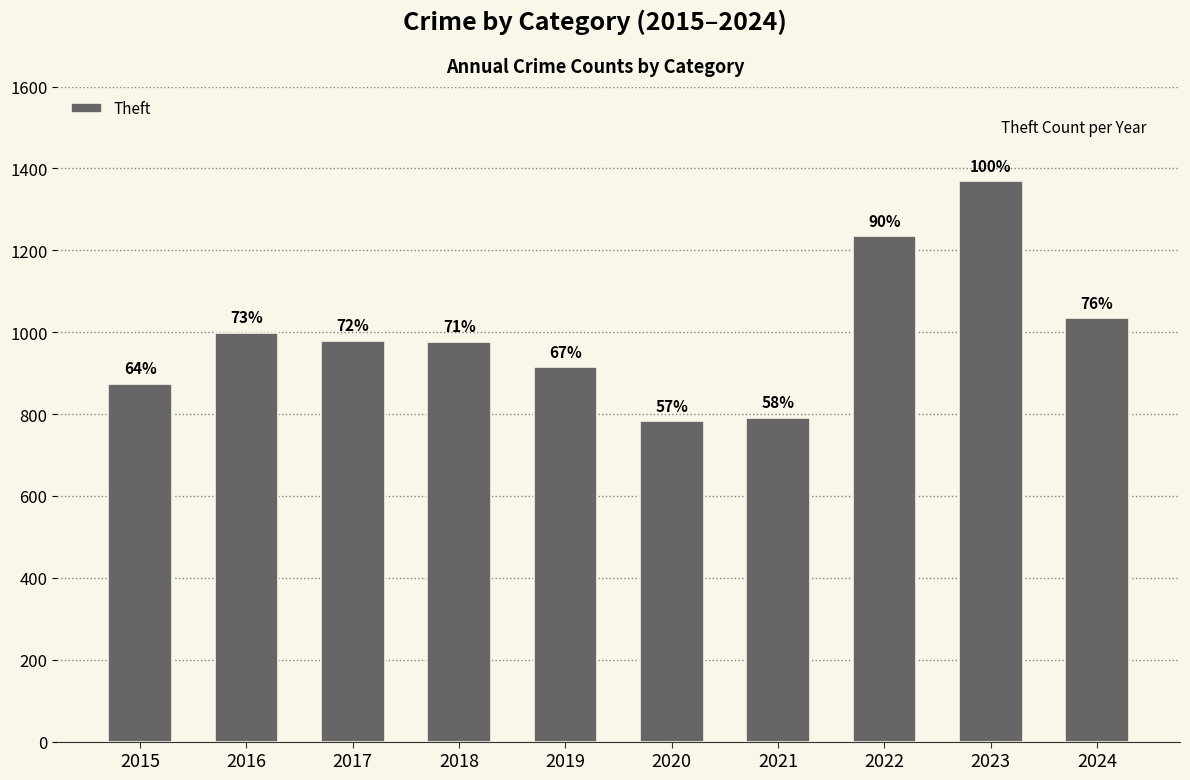

The value at 2019 is 914. True or false?

True